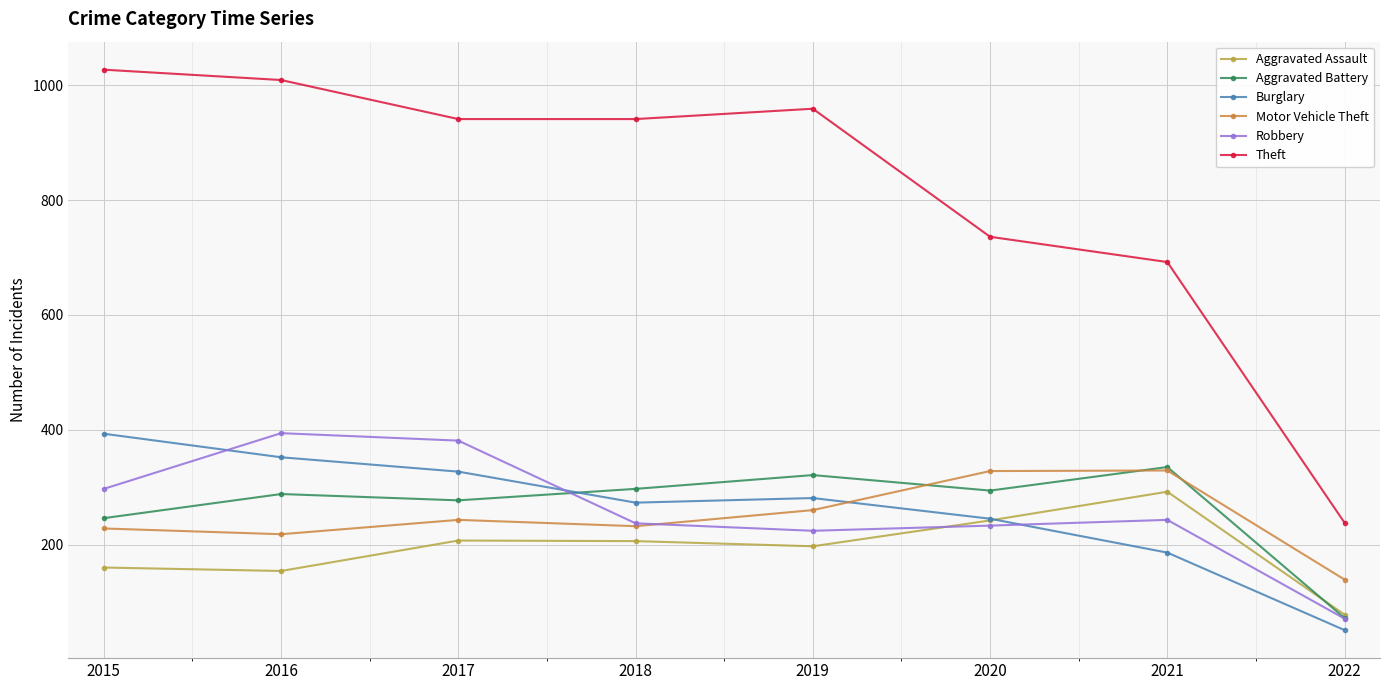

In Motor Vehicle Theft, how many points are higher than both neighbors (excluding endpoints)?

2